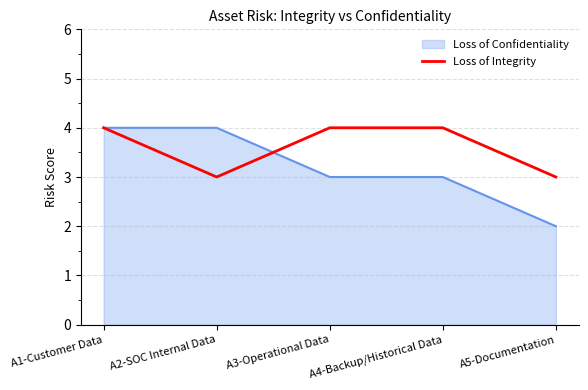

The value of Loss of Confidentiality at A4-Backup/Historical Data is 5. True or false?

False